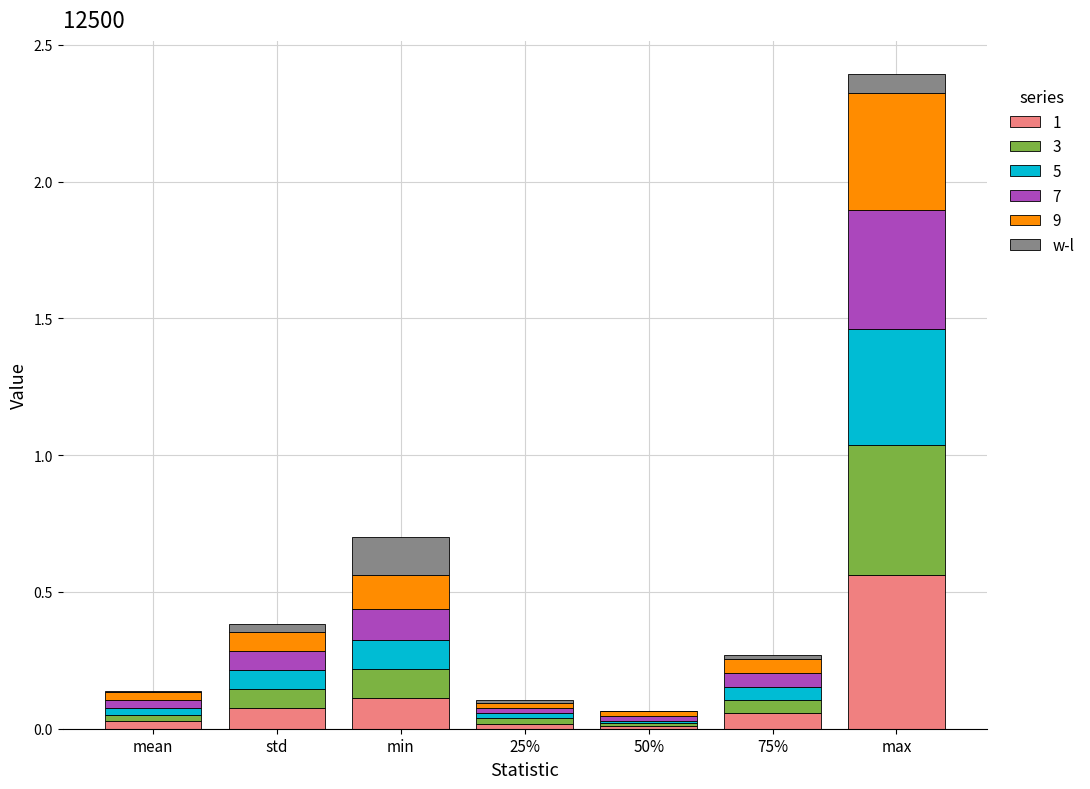

At which category is the sum across all series the highest?

max